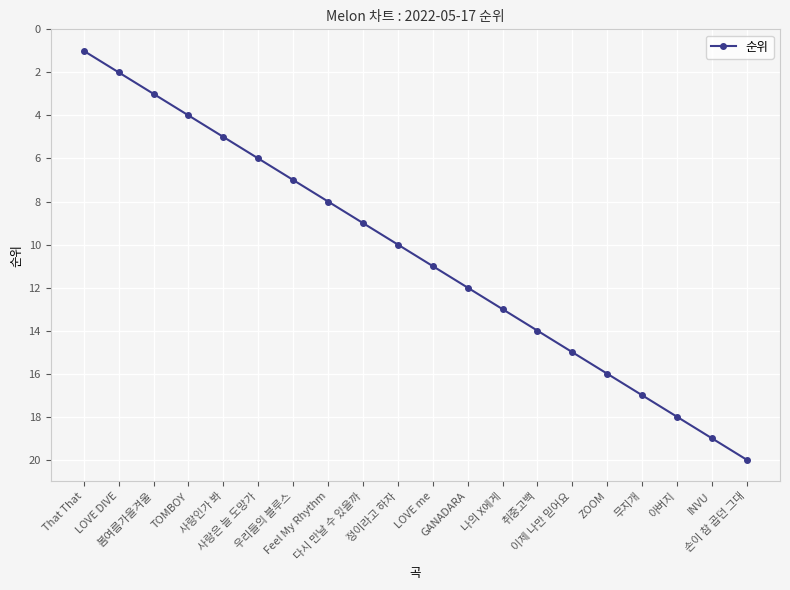

True or false: the data shows 13 at 나의 X에게.

True